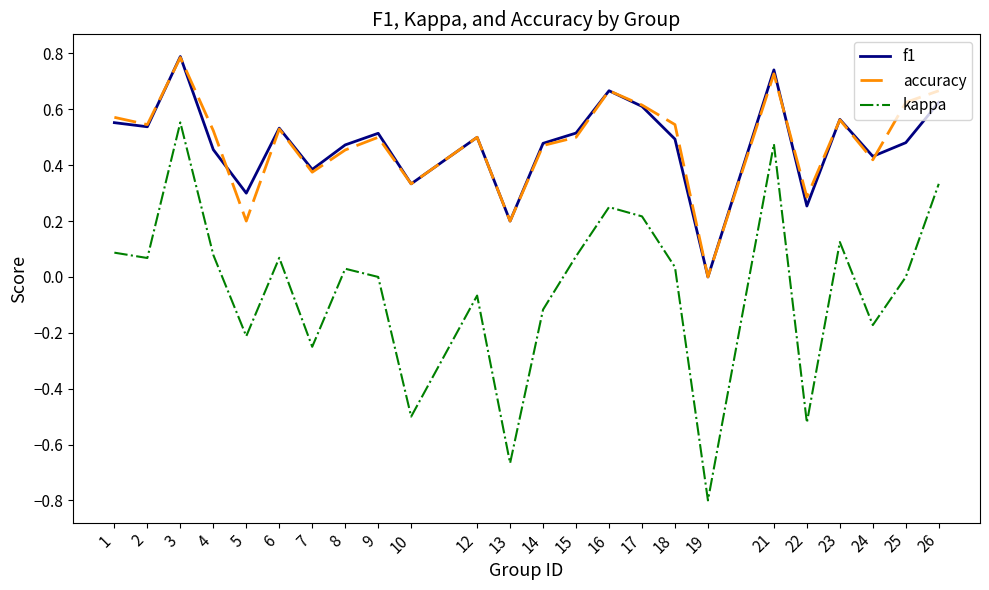

At which category is the sum across all series the highest?

3